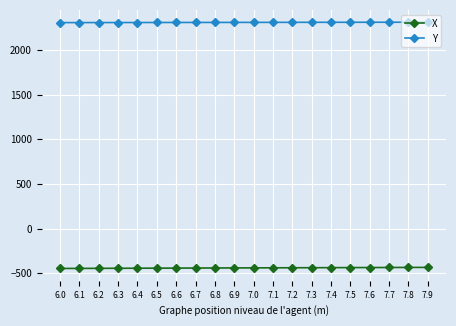

What is the sum of the X values at 6.5 and 6.8?

-882.4